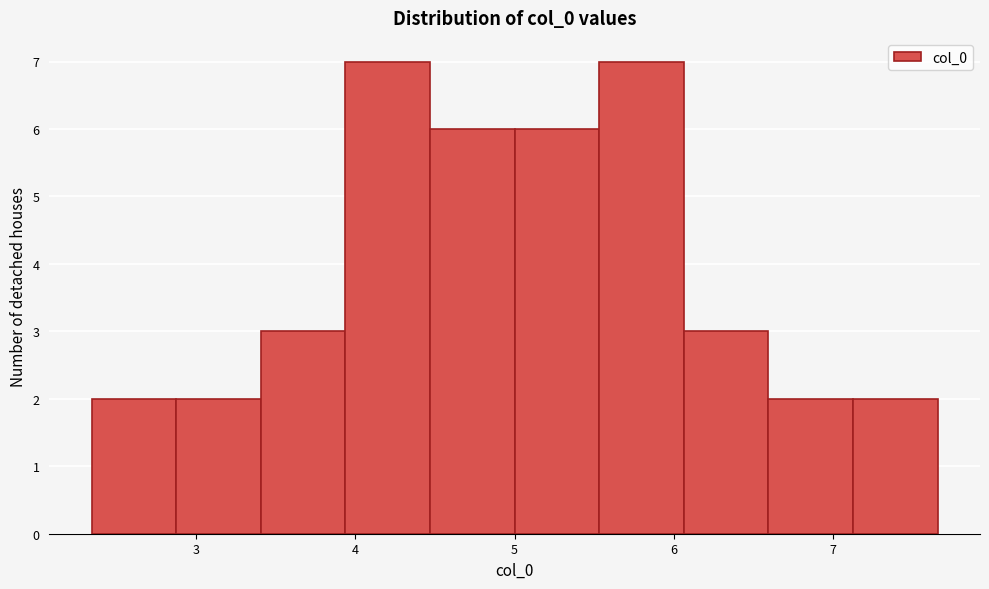

Reading left to right, list every bar in this chart as the range it spans on the x-axis followed by its height. Neither the bar edges nor the heights are printed on the chart, so give them approximately, as read against the axes.

2.3 to 2.9: 2
2.9 to 3.4: 2
3.4 to 3.9: 3
3.9 to 4.5: 7
4.5 to 5.0: 6
5.0 to 5.5: 6
5.5 to 6.1: 7
6.1 to 6.6: 3
6.6 to 7.1: 2
7.1 to 7.7: 2